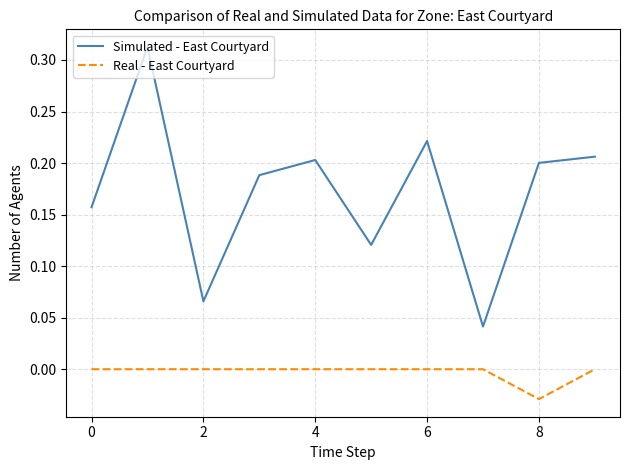

True or false: Real - East Courtyard and Simulated - East Courtyard cross at least once.

False